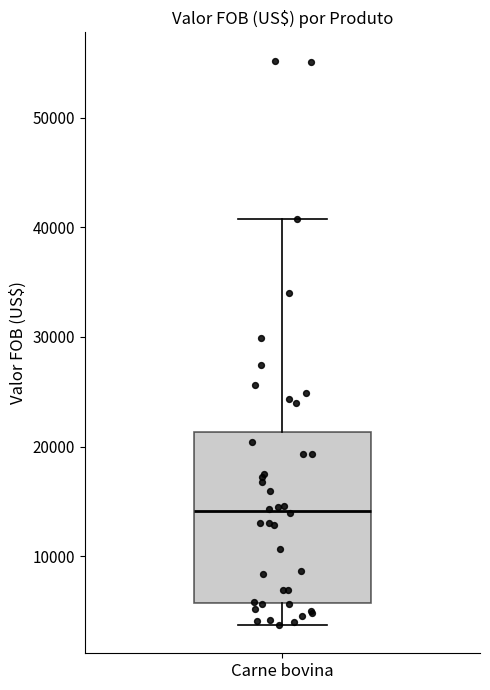

Read this box plot against the y-axis: the position of the median line, the range covered by the box, and the ends of both whiskers. The values are not printed on the chart, so give them approximately, as read against the axis.

median 14000, box 6000 to 21000, whiskers 4000 to 41000